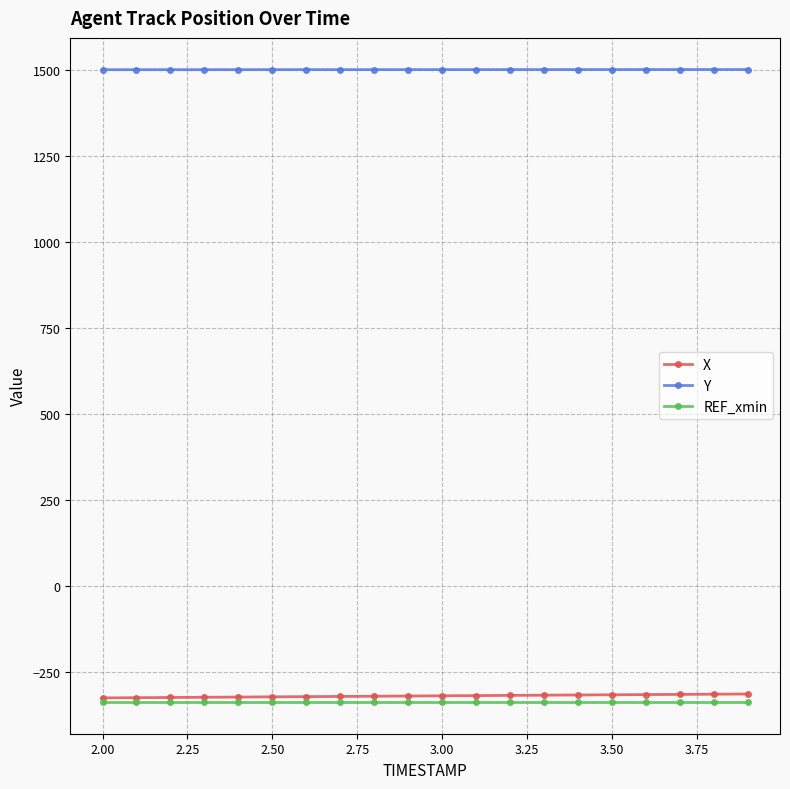

True or false: Y and REF_xmin cross at least once.

False